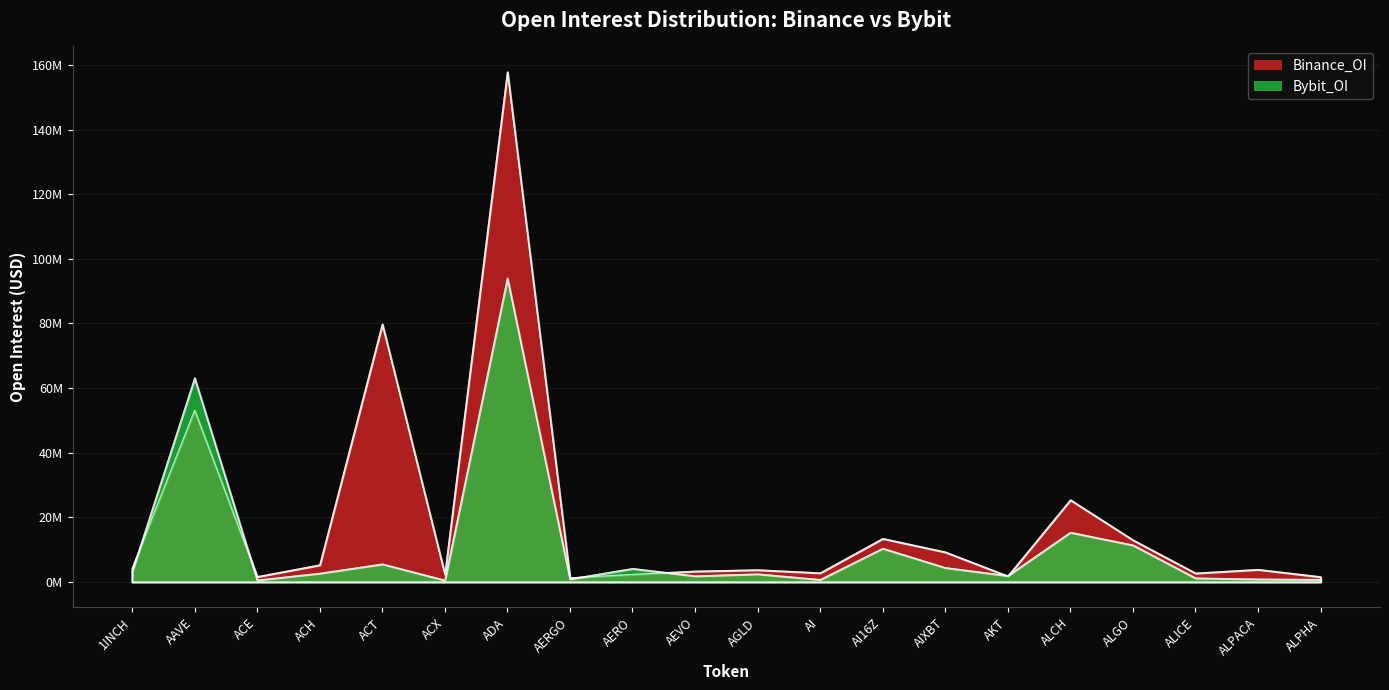

Where is Bybit_OI nearest to the value 47270146?

AAVE